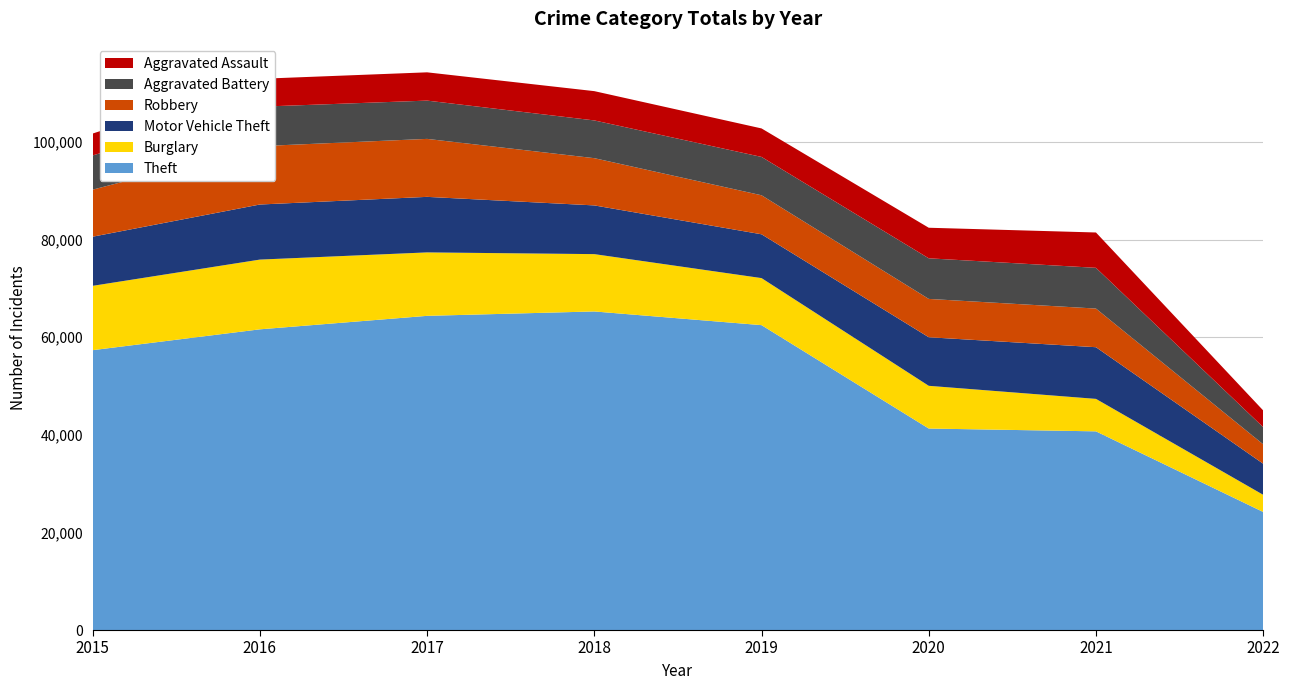

Reading left to right, transcribe all the data shown in this chart.

Theft: 2015=57347	2016=61618	2017=64380	2018=65281	2019=62476	2020=41289	2021=40712	2022=24193
Burglary: 2015=13184	2016=14289	2017=13001	2018=11746	2019=9639	2020=8754	2021=6652	2022=3515
Motor Vehicle Theft: 2015=10068	2016=11286	2017=11380	2018=9983	2019=8978	2020=9953	2021=10589	2022=6371
Robbery: 2015=9638	2016=11960	2017=11880	2018=9679	2019=7994	2020=7855	2021=7919	2022=3979
Aggravated Battery: 2015=7018	2016=8085	2017=7845	2018=7735	2019=7857	2020=8319	2021=8348	2022=3518
Aggravated Assault: 2015=4480	2016=5712	2017=5793	2018=6001	2019=5840	2020=6263	2021=7241	2022=3420